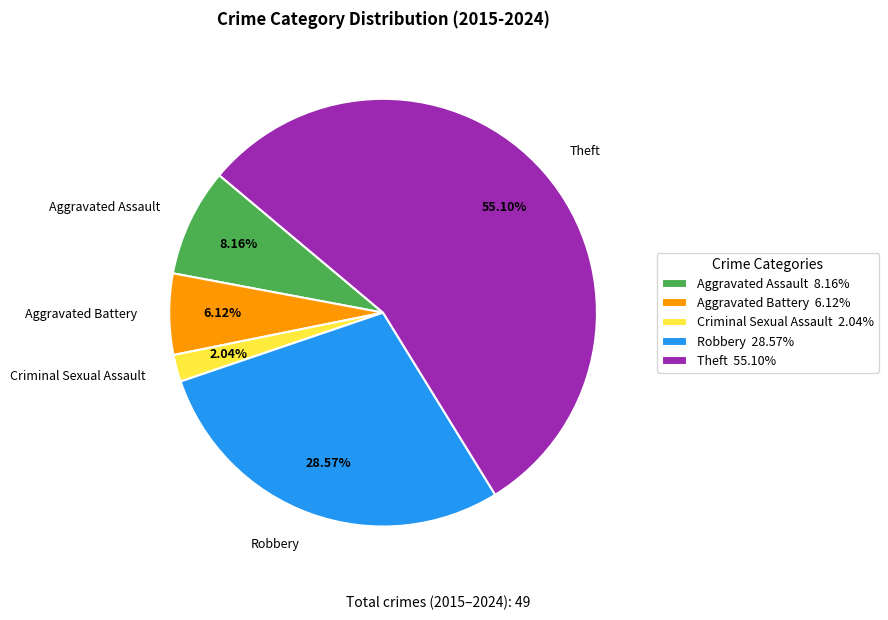

Which slice represents more than half of the pie?

Theft